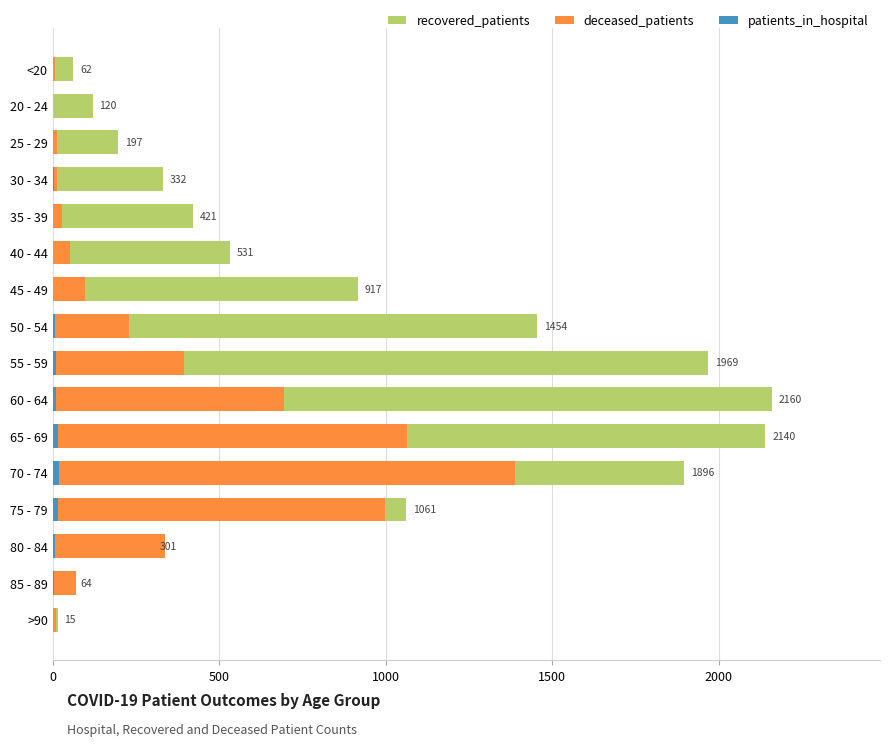

What are all the series names shown in the legend?

recovered_patients, deceased_patients, patients_in_hospital